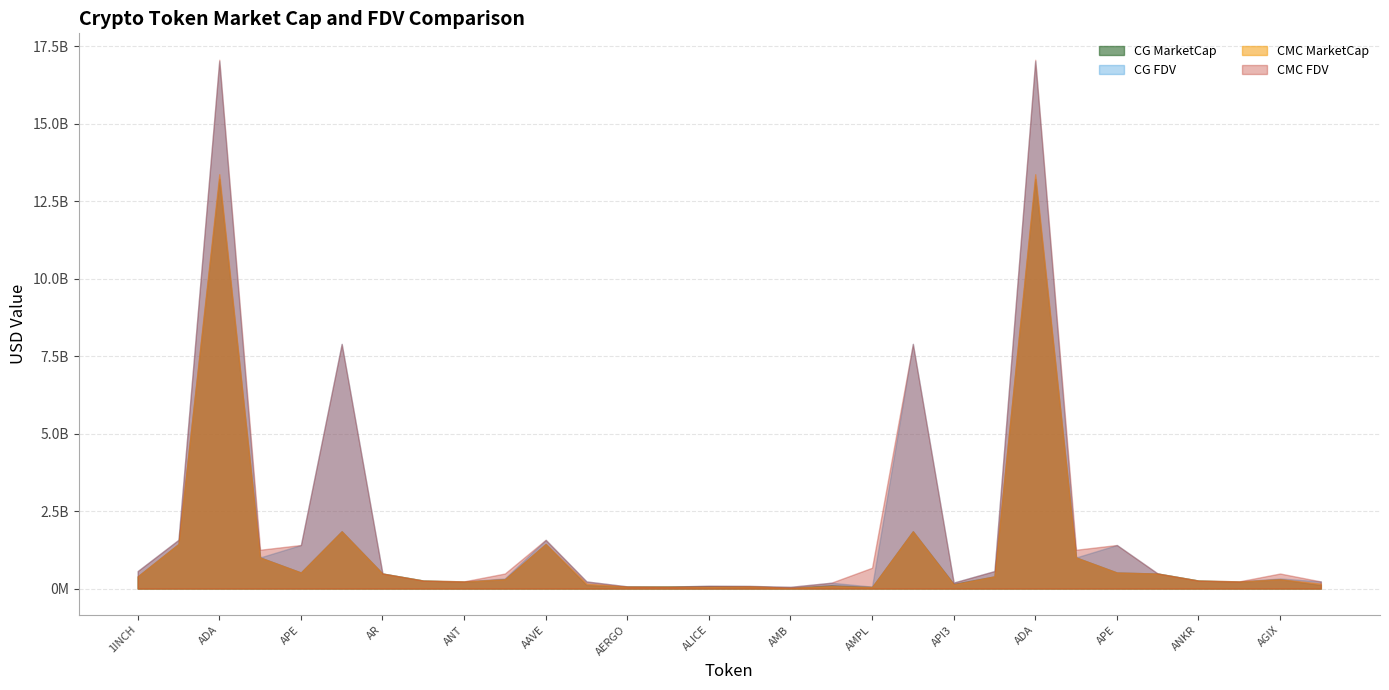

At which label does CMC_MarketCap reach its minimum?

AMB